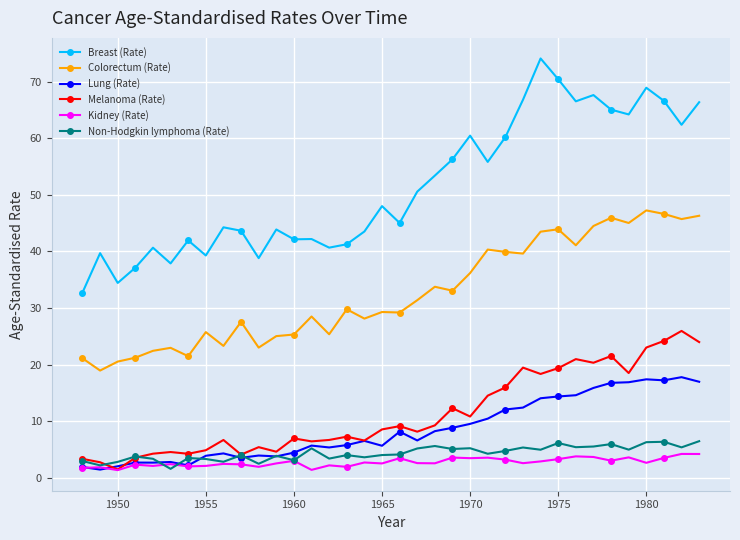

Does the chart have visible grid lines?

Yes